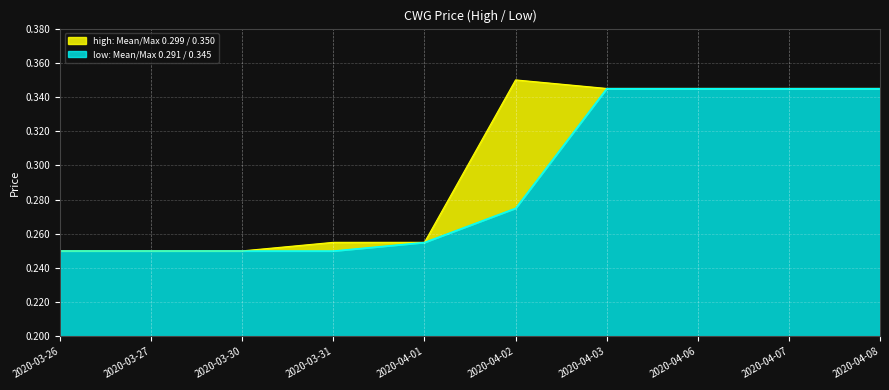

The low: Mean/Max 0.291 / 0.345 series shows 0.2 at 2020-04-08. True or false?

False